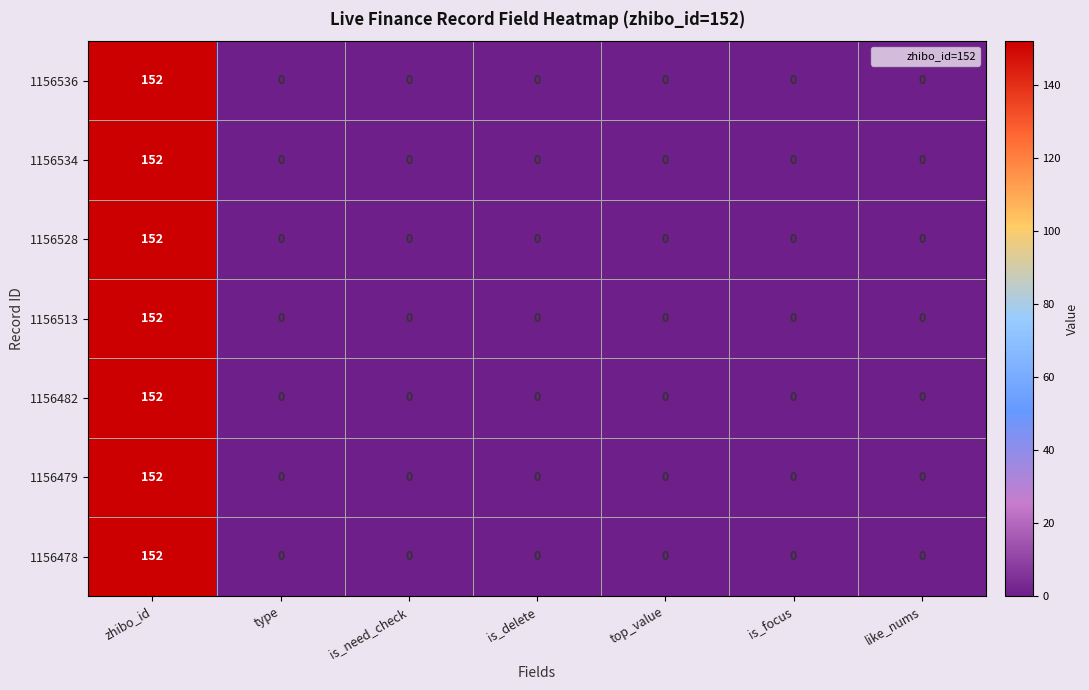

True or false: 1156479 has a value of 0 at is_need_check.

True